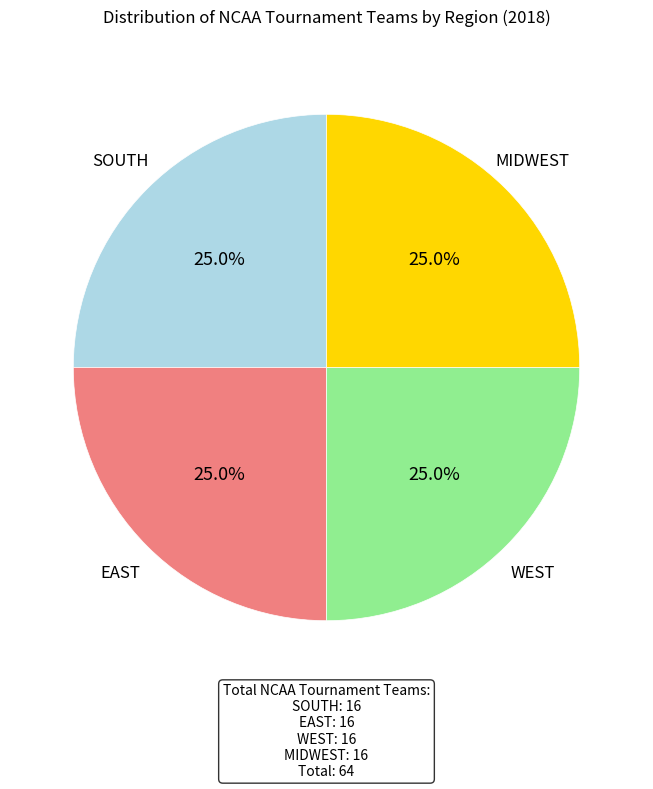

Is it true that WEST is 37% of the pie?

False